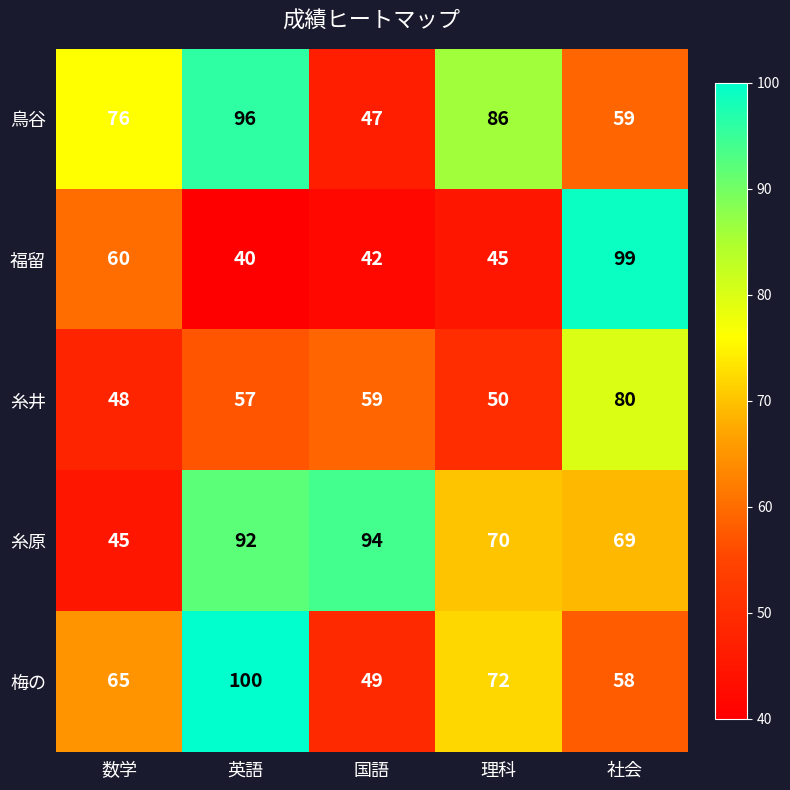

At which category is the sum across all series the highest?

英語